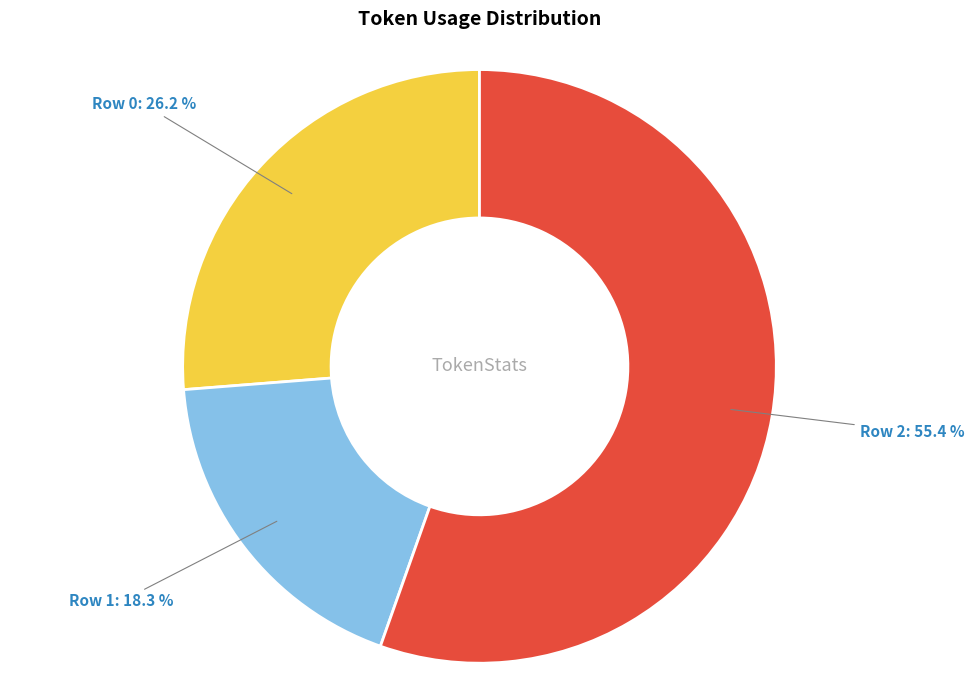

How many segments does this pie chart have?

3